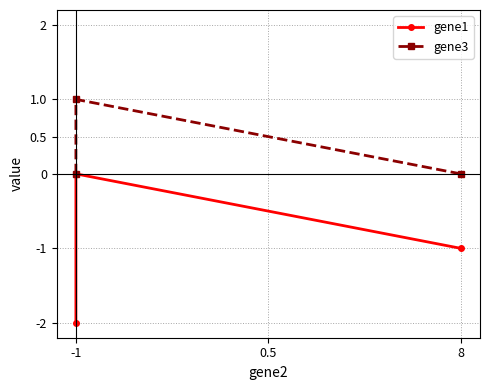

List the series in order of their peak value, highest first.

gene3, gene1